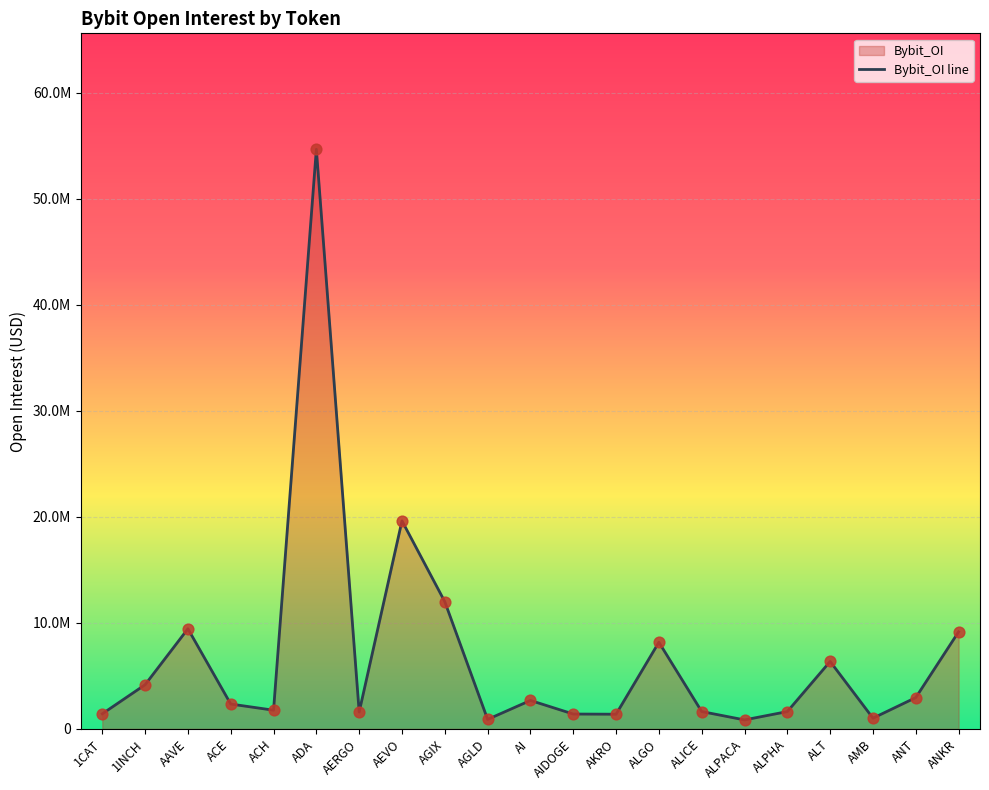

What is the ratio of the value at ACE to the value at ACH?

1.3